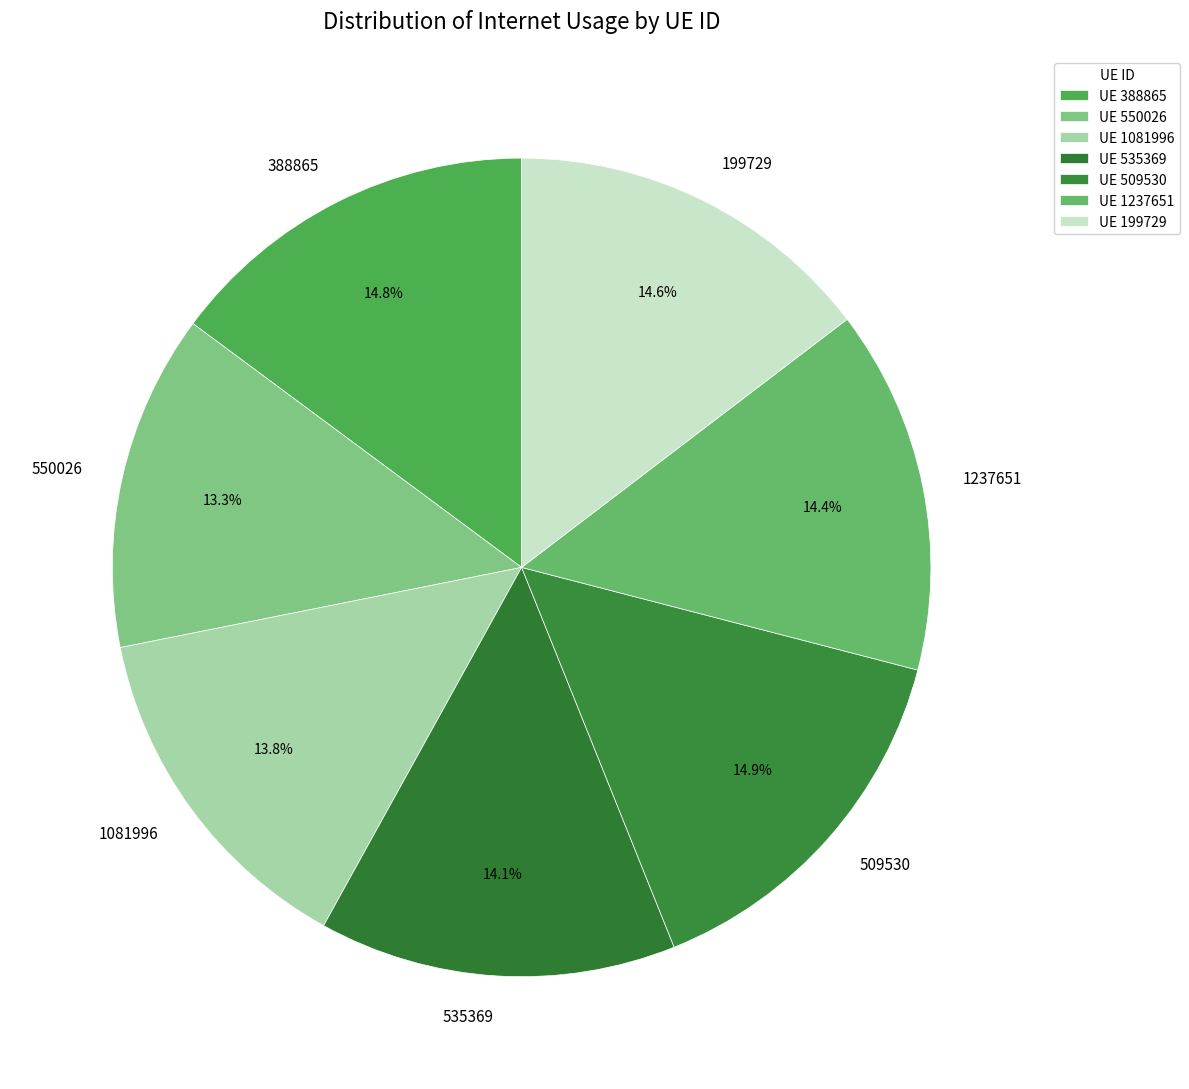

How many slices are in this pie chart?

7